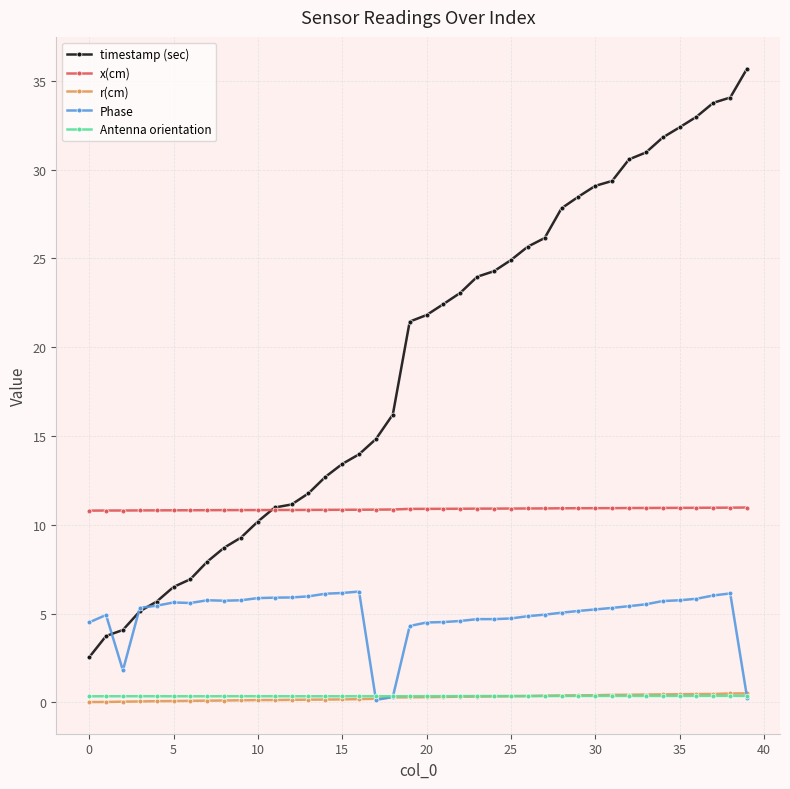

True or false: Phase and x(cm) cross at least once.

False